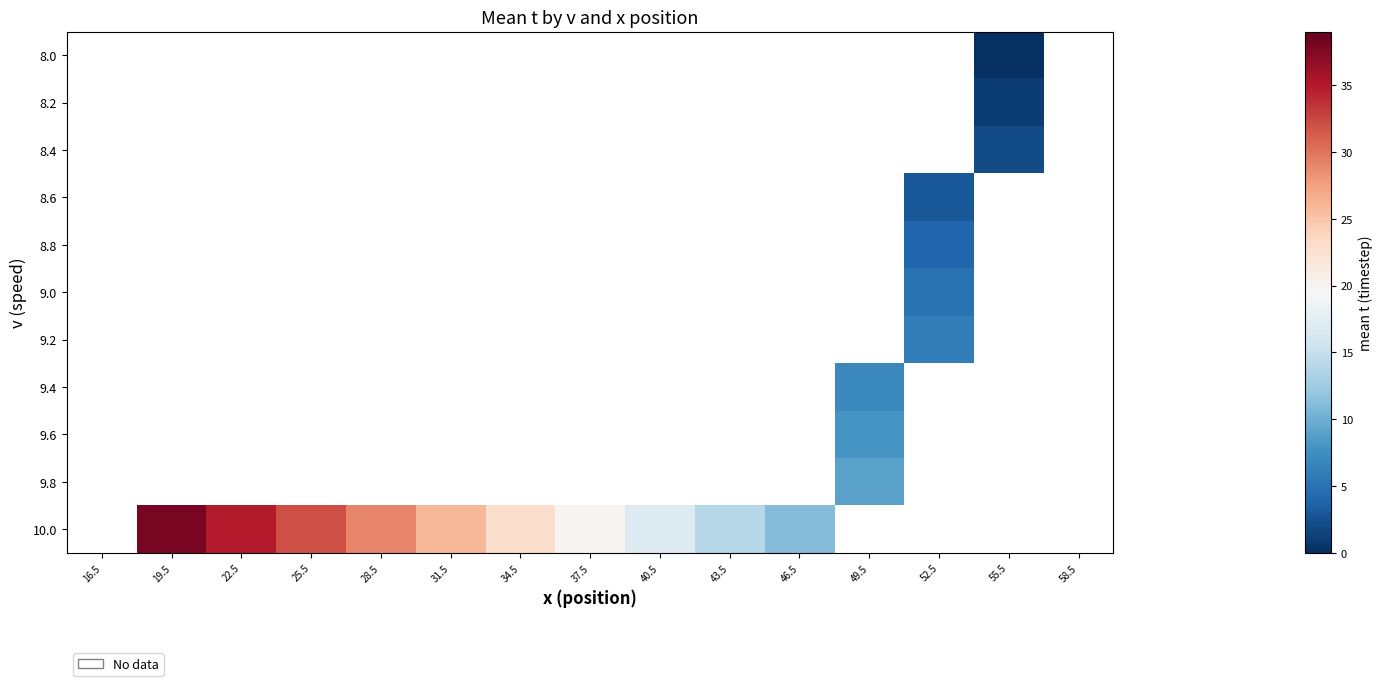

Is it true that 9.8 equals 5.9 at 49.5?

False